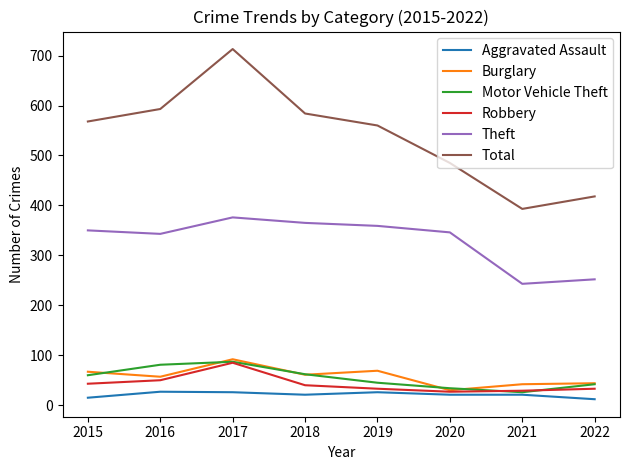

Which series has the widest spread of values?

Total